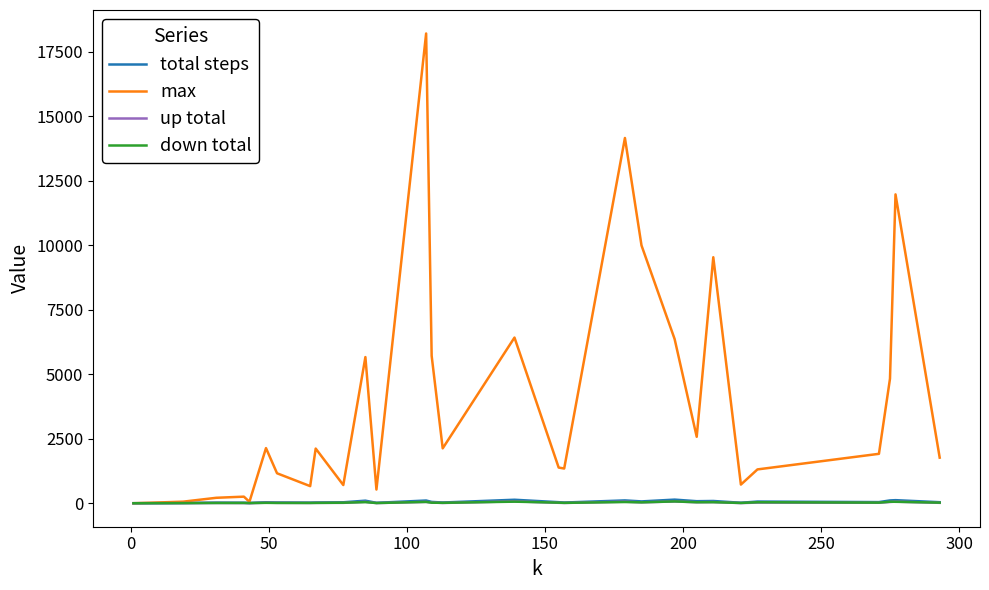

What is the greatest value displayed?

18208